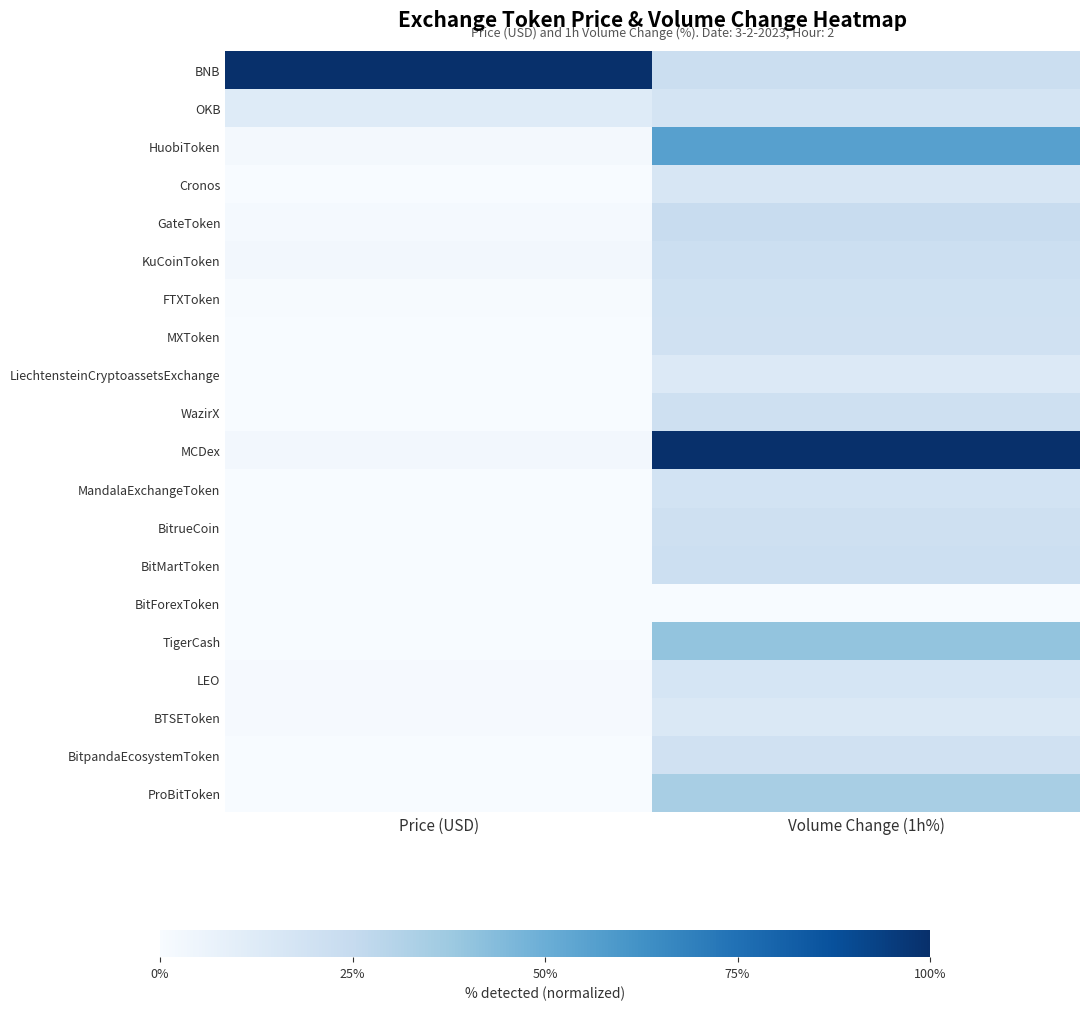

Which series has the largest total across all categories?

BNB